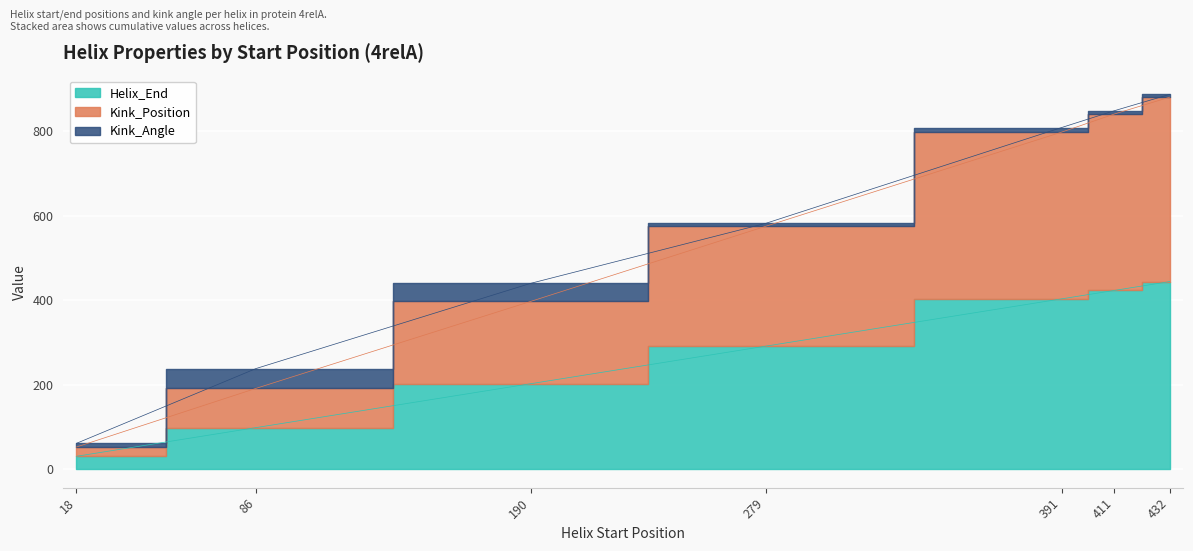

Where does the Kink_Position series first go above 575?

391